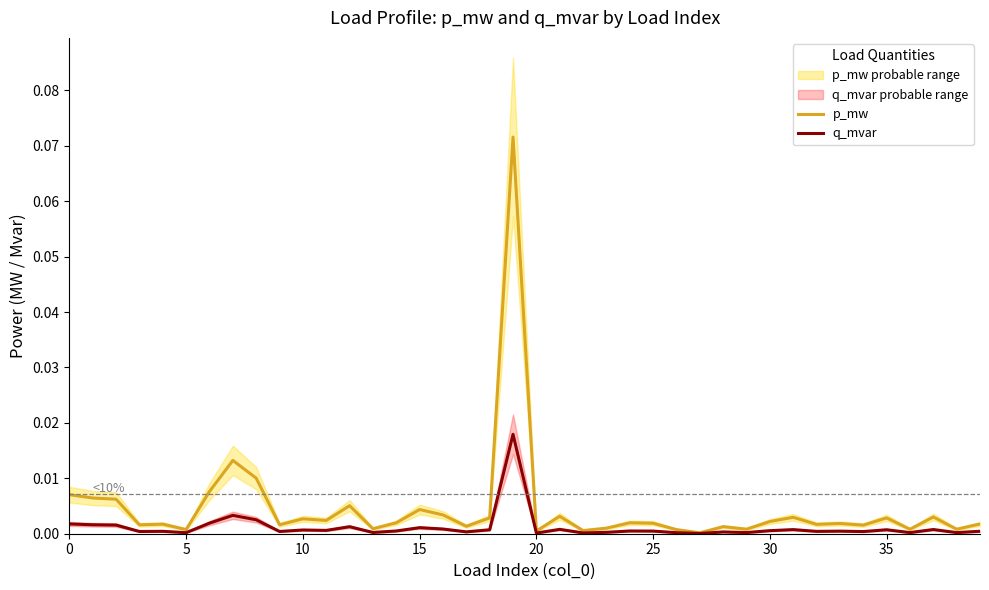

List the series in order of their overall mean, lowest first.

q_mvar, p_mw